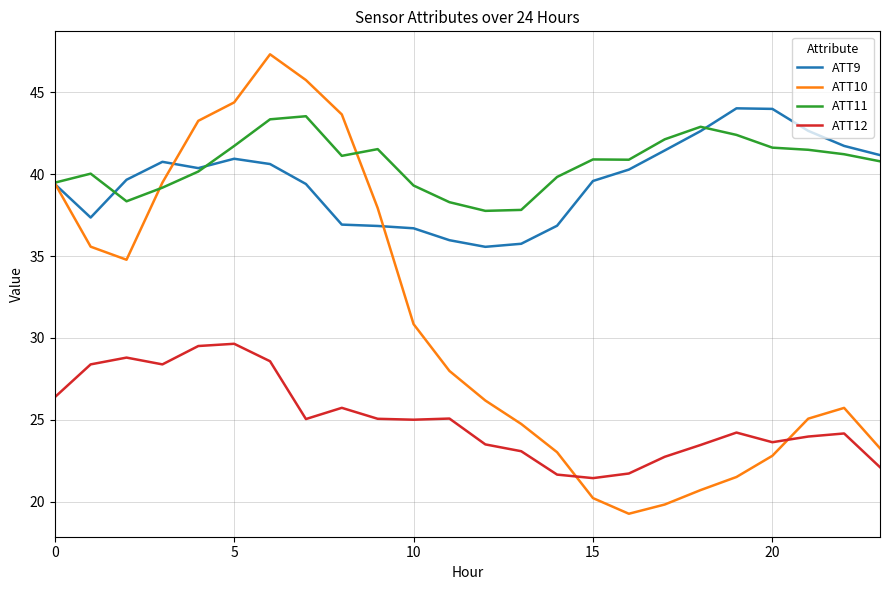

Which series has the widest spread of values?

ATT10